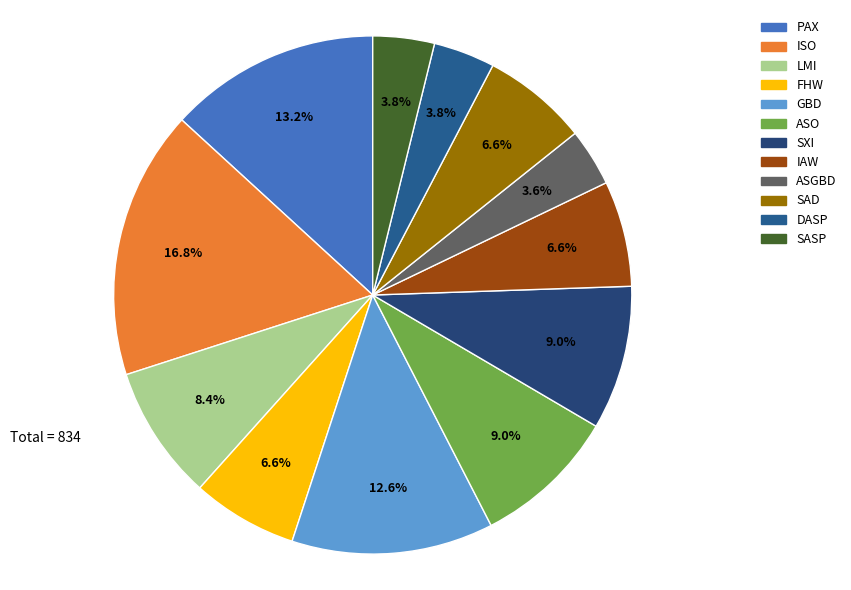

What percentage is NOT represented by FHW?

93.4%